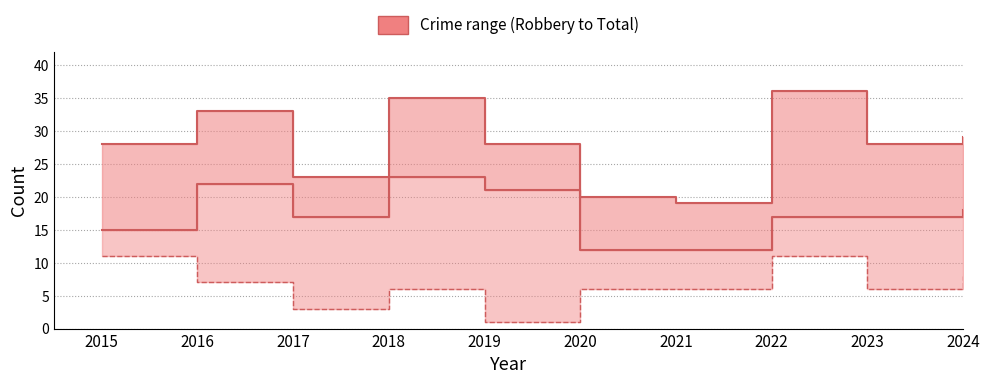

What is the difference between the maximum and second lowest values in the Robbery series?

8